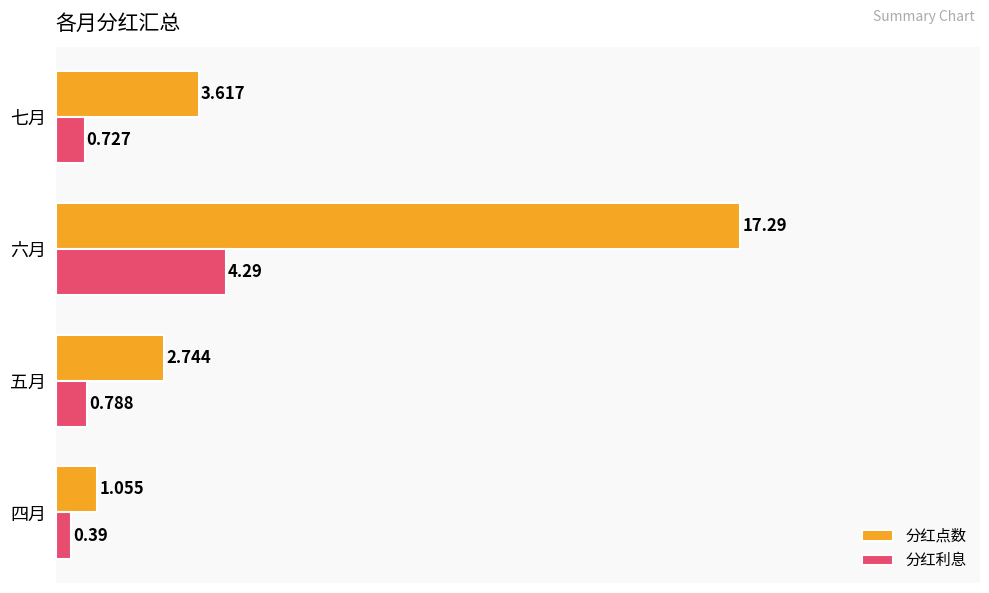

Rank the series by their maximum value, from lowest to highest.

分红利息, 分红点数